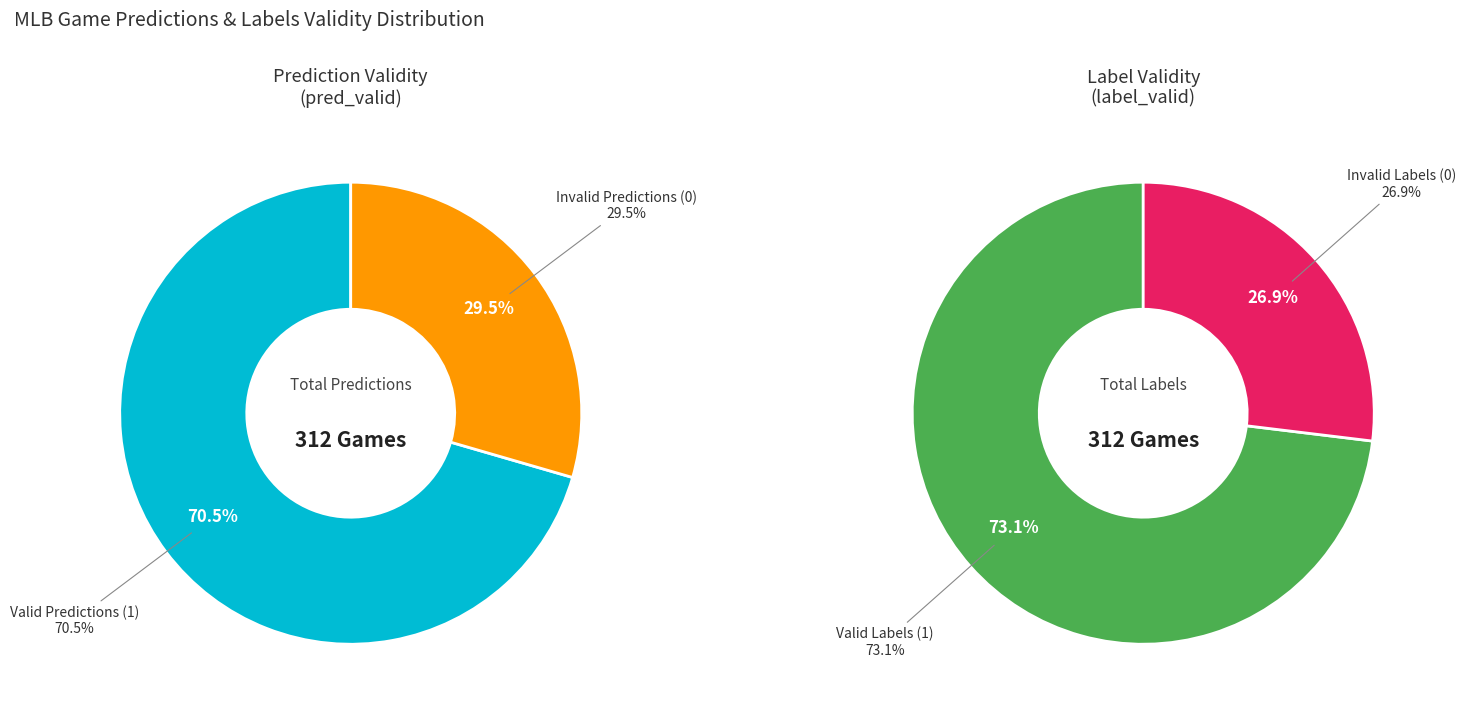

To the nearest percent, what is the average slice percentage?

50%